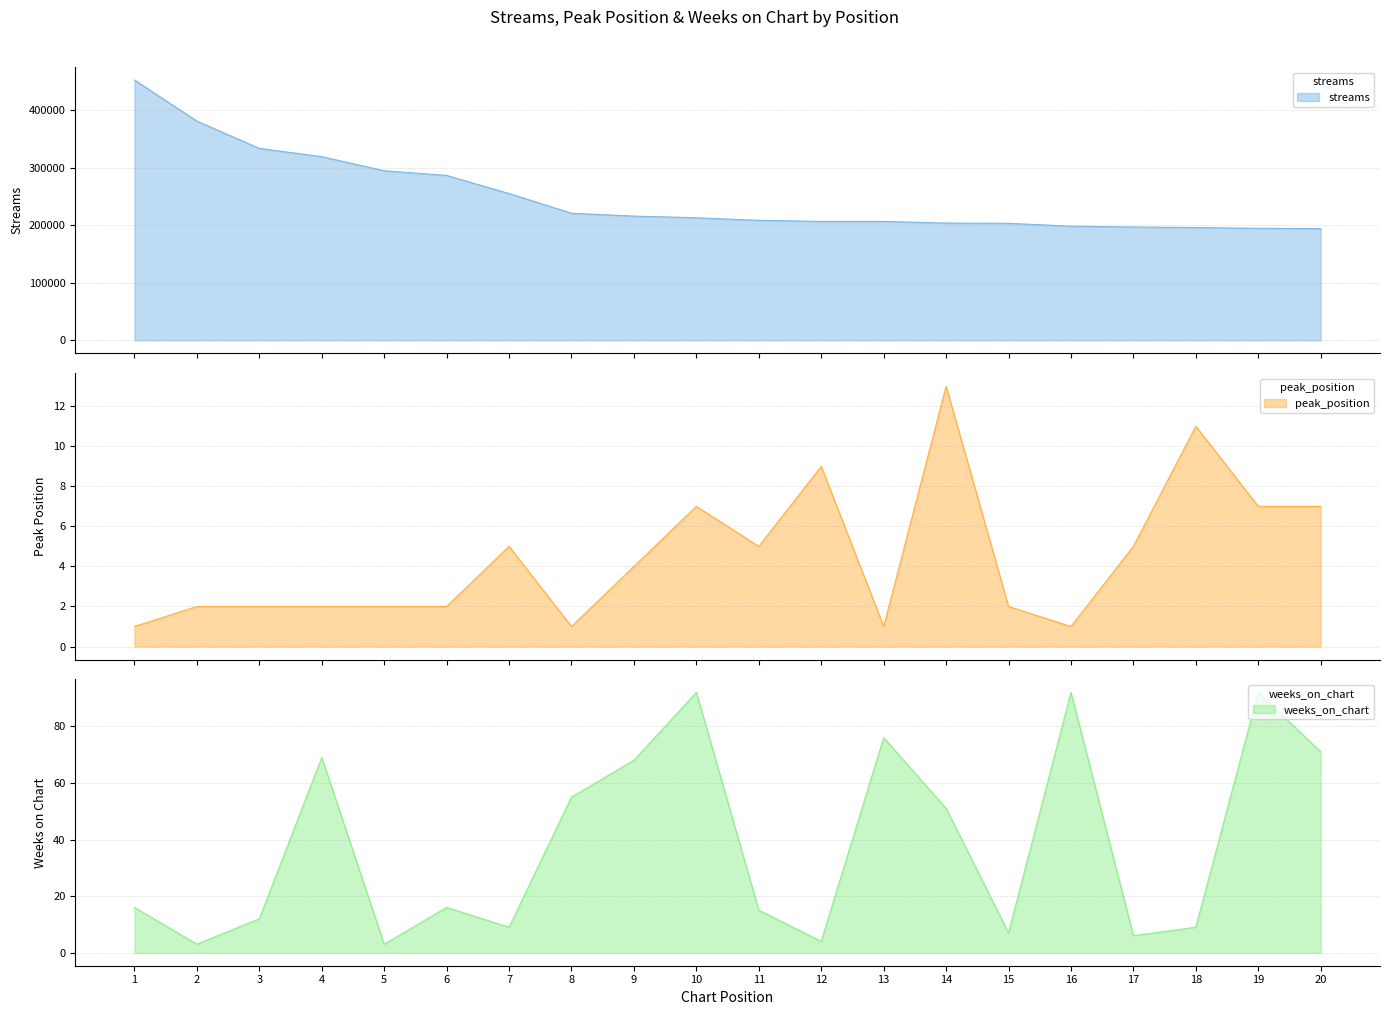

Reading right to left, list all the values displayed in this chart.

streams: 20=194206	19=194750	18=196142	17=197015	16=198431	15=203464	14=203872	13=206711	12=206728	11=208629	10=213081	9=215965	8=220963	7=255163	6=286700	5=294840	4=319311	3=333693	2=381133	1=452614
peak_position: 20=7	19=7	18=11	17=5	16=1	15=2	14=13	13=1	12=9	11=5	10=7	9=4	8=1	7=5	6=2	5=2	4=2	3=2	2=2	1=1
weeks_on_chart: 20=71	19=92	18=9	17=6	16=92	15=7	14=51	13=76	12=4	11=15	10=92	9=68	8=55	7=9	6=16	5=3	4=69	3=12	2=3	1=16